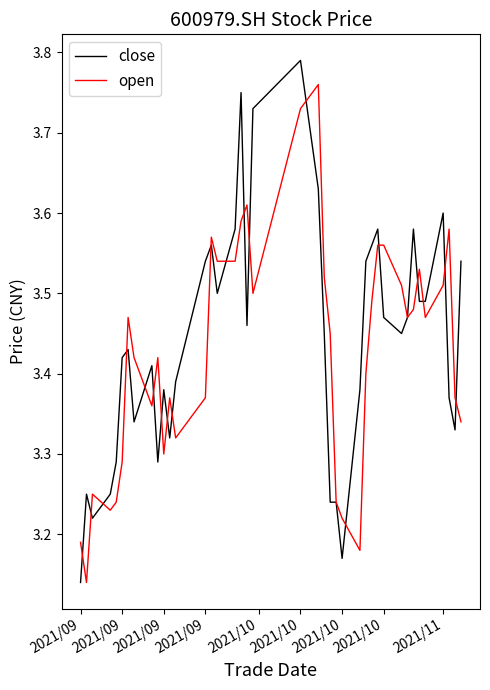

Rank the series by their maximum value, from highest to lowest.

close, open